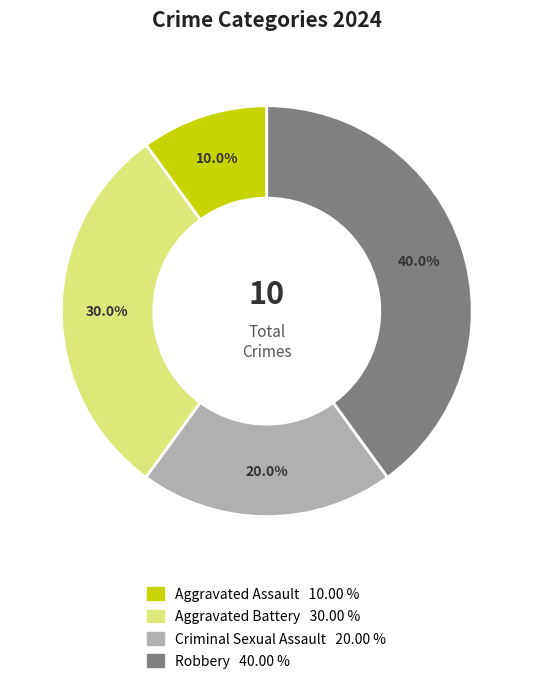

To the nearest percent, what is the difference between the Robbery and Criminal Sexual Assault slice percentages?

20%